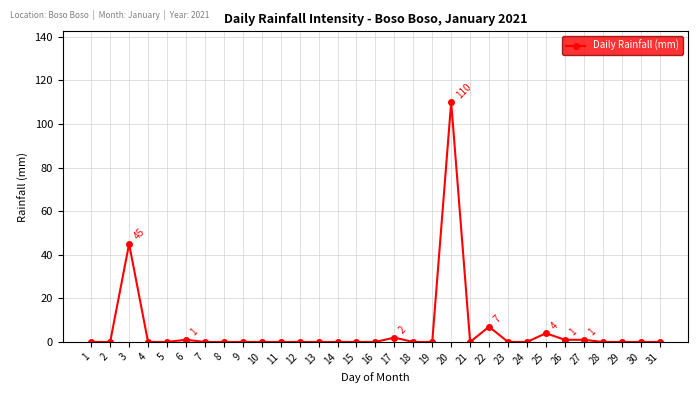

True or false: the data shows 57 at 8.

False